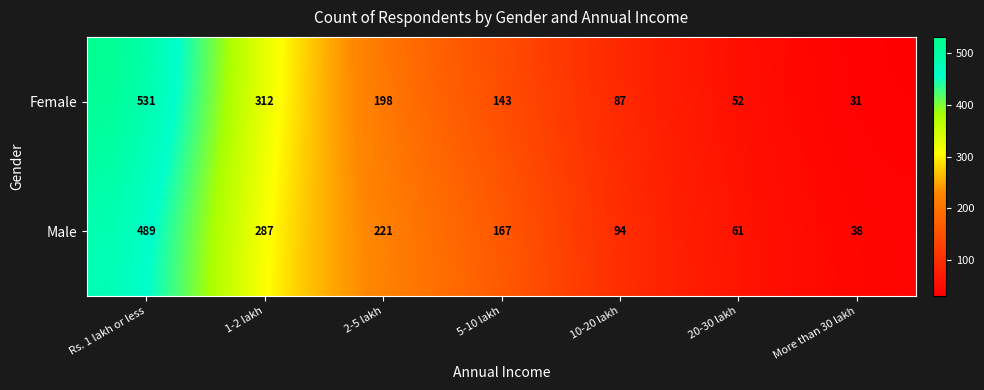

What is the average value of the Male series?

194